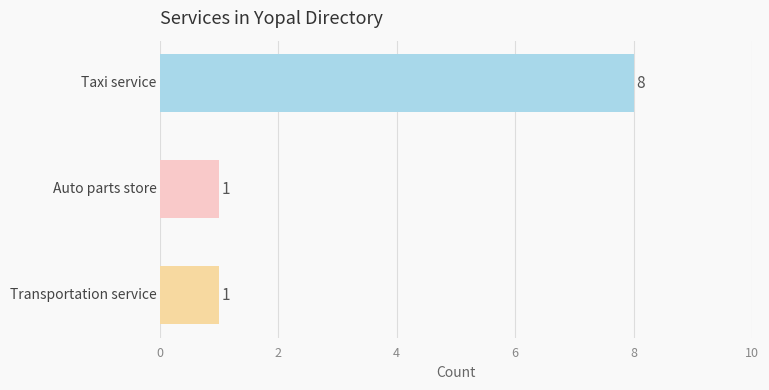

Reading top to bottom, transcribe all the data shown in this chart.

8	1	1